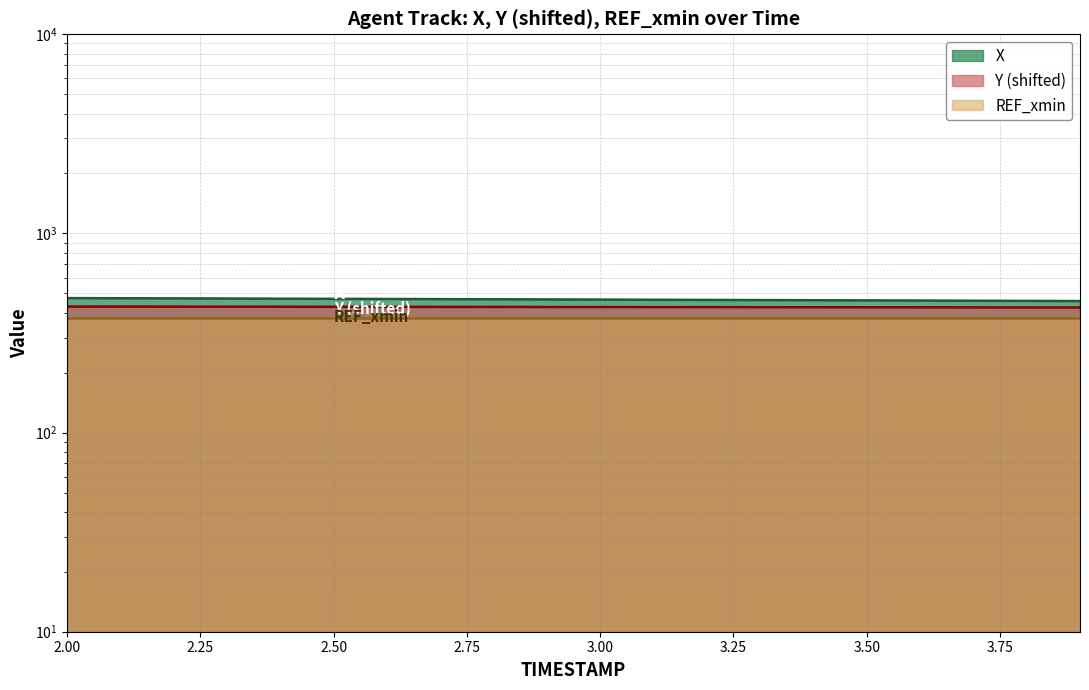

True or false: X has a value of 467.8 at 3.75.

True